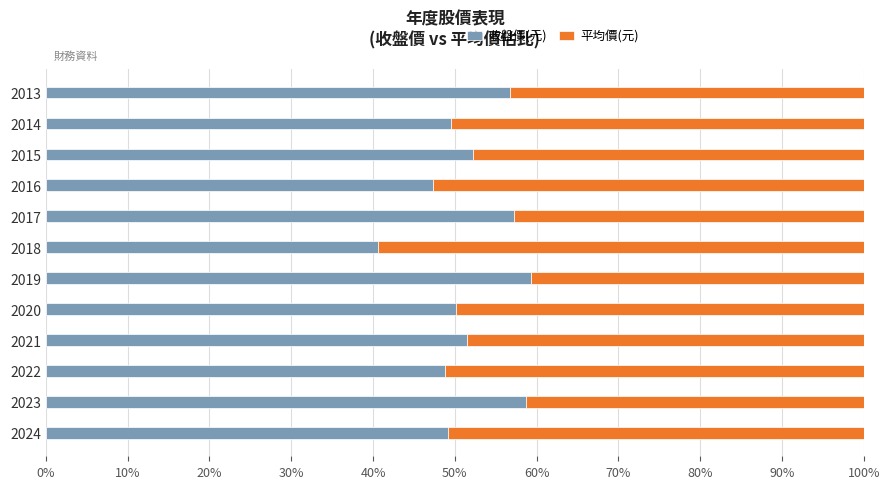

At which label does 收盤價(元) reach its minimum?

2018